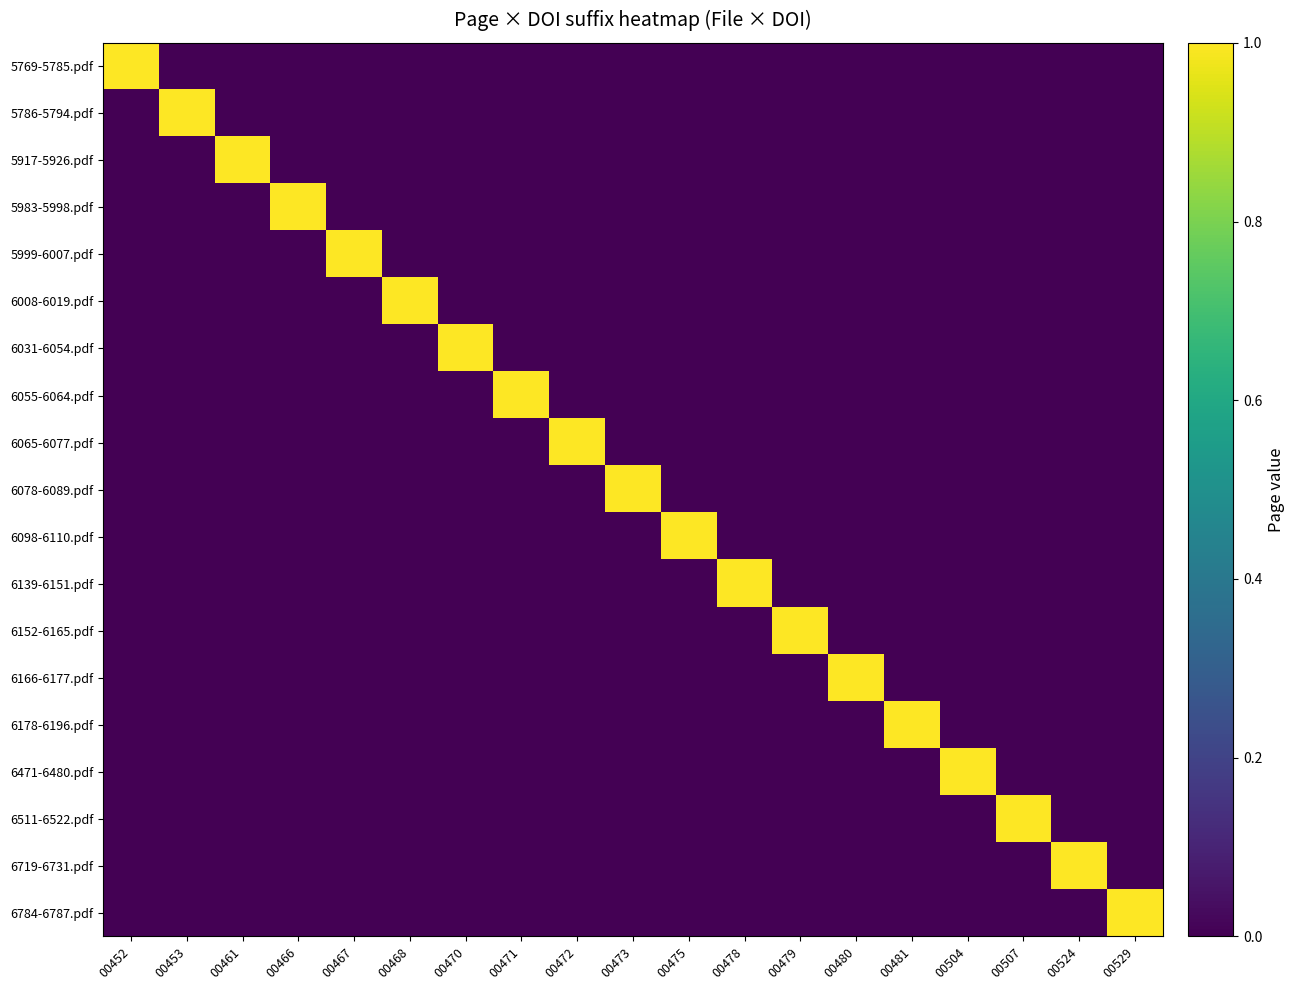

Rank the series by their maximum value, from lowest to highest.

5769-5785.pdf, 5786-5794.pdf, 5917-5926.pdf, 5983-5998.pdf, 5999-6007.pdf, 6008-6019.pdf, 6031-6054.pdf, 6055-6064.pdf, 6065-6077.pdf, 6078-6089.pdf, 6098-6110.pdf, 6139-6151.pdf, 6152-6165.pdf, 6166-6177.pdf, 6178-6196.pdf, 6471-6480.pdf, 6511-6522.pdf, 6719-6731.pdf, 6784-6787.pdf